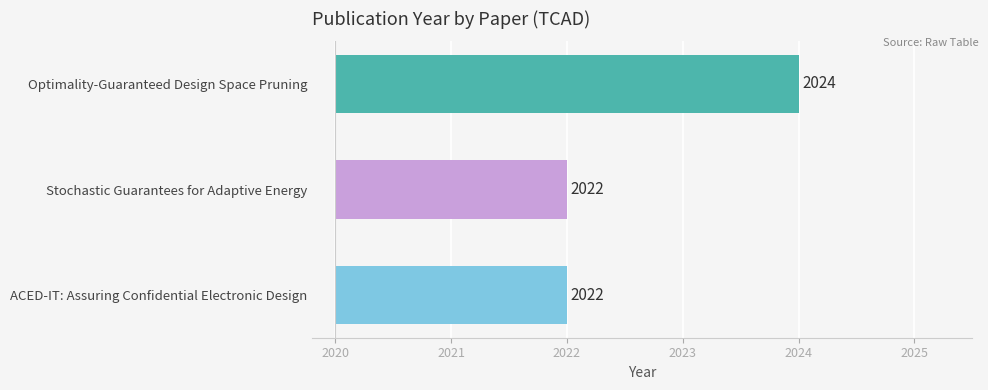

What is the change in value from ACED-IT: Assuring Confidential Electronic Design to Optimality-Guaranteed Design Space Pruning?

+2